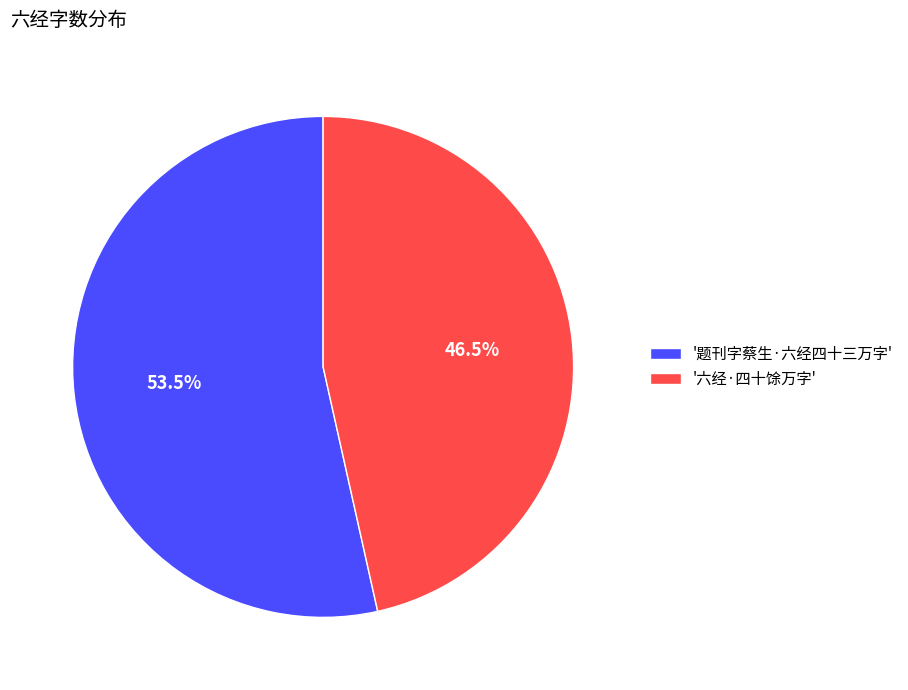

Which category has the smallest portion of the pie?

'六经·四十馀万字'